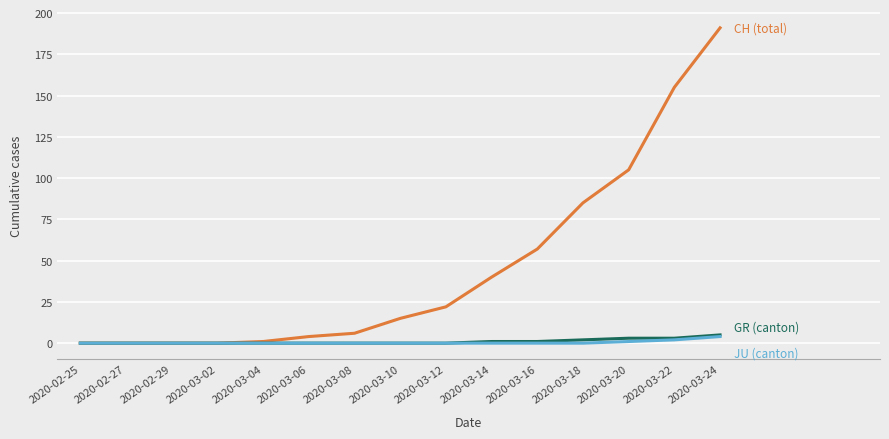

At which category does the chart reach its peak across all series?

2020-03-24